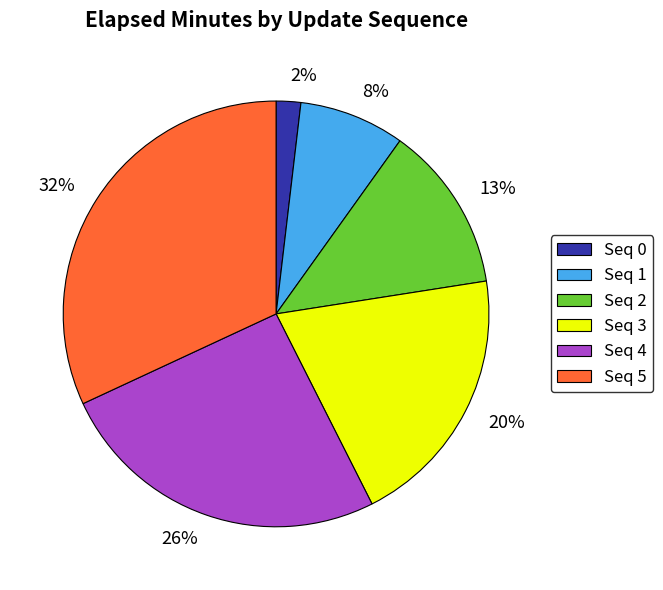

True or false: 26% accounts for 36% of the total.

False